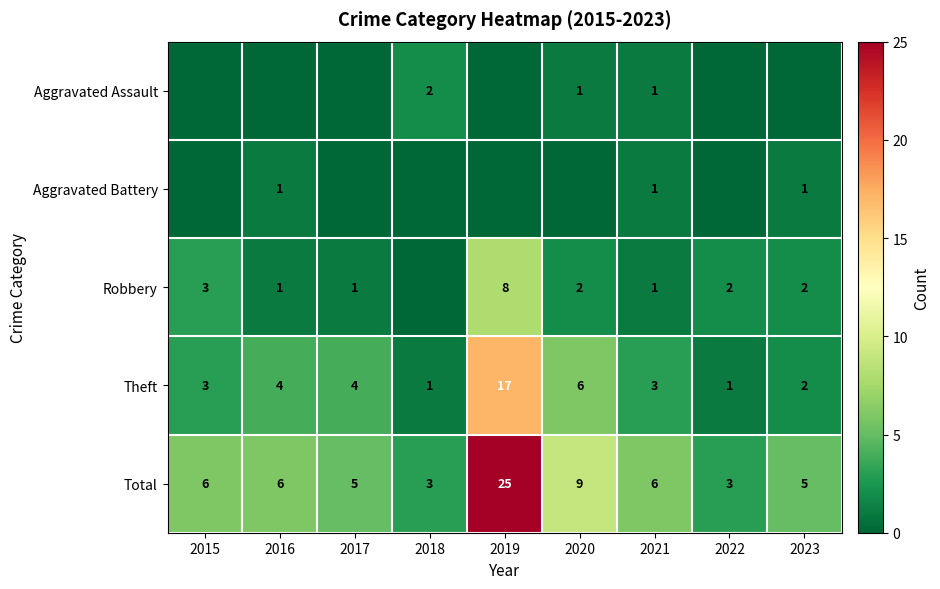

Which category has the highest value across all series?

2019